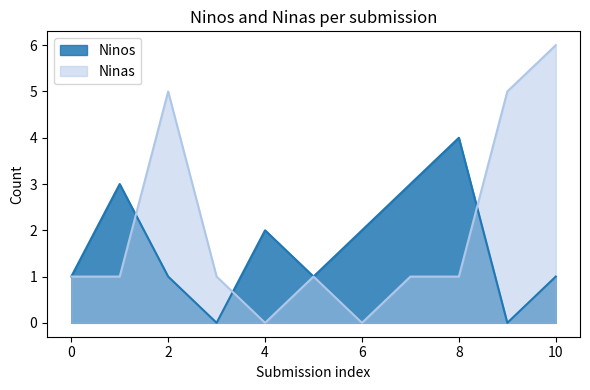

How many intersections are there between Ninos and Ninas?

3